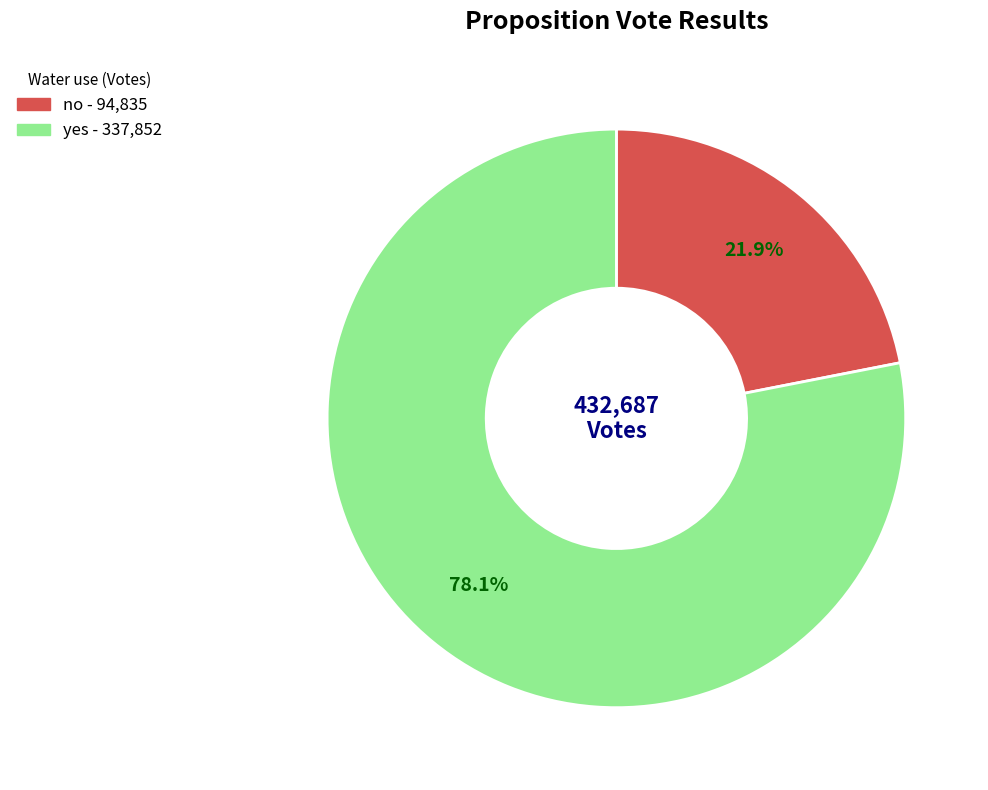

To the nearest percent, what portion does no represent?

22%